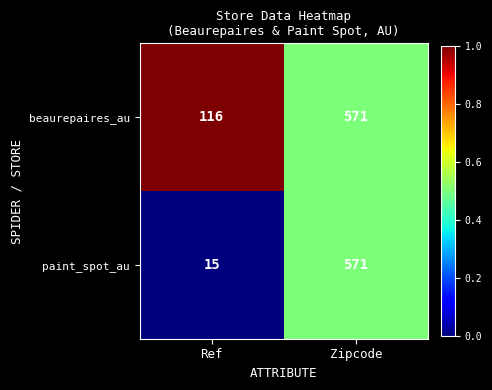

What is the greatest value displayed?

571